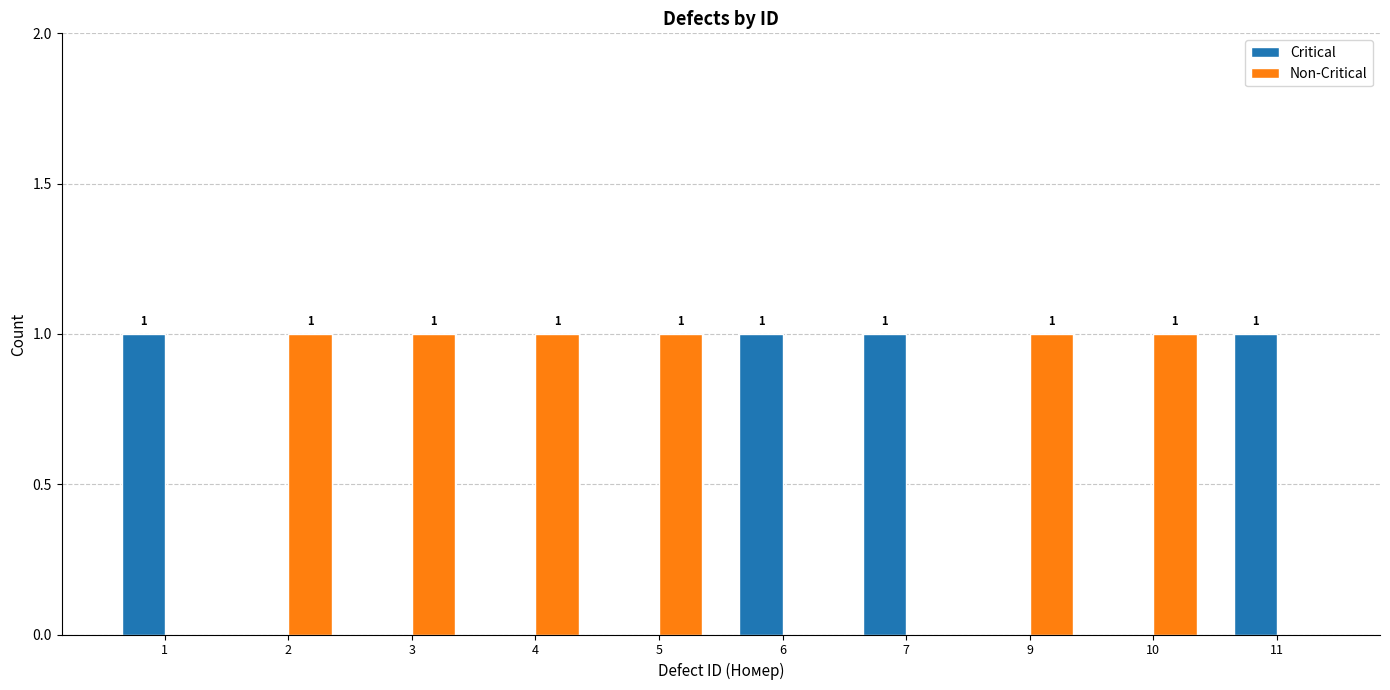

Is the value of Non-Critical at 6 greater than the value of Critical at 1?

No